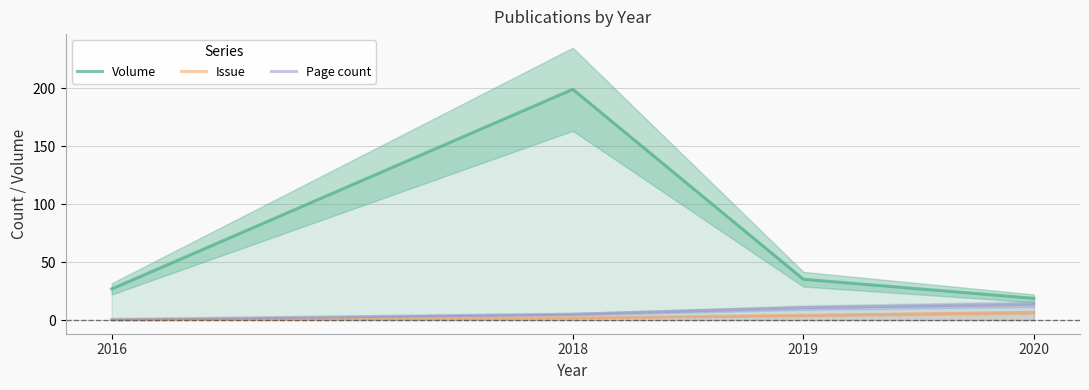

True or false: Page count and Volume intersect in this chart.

False